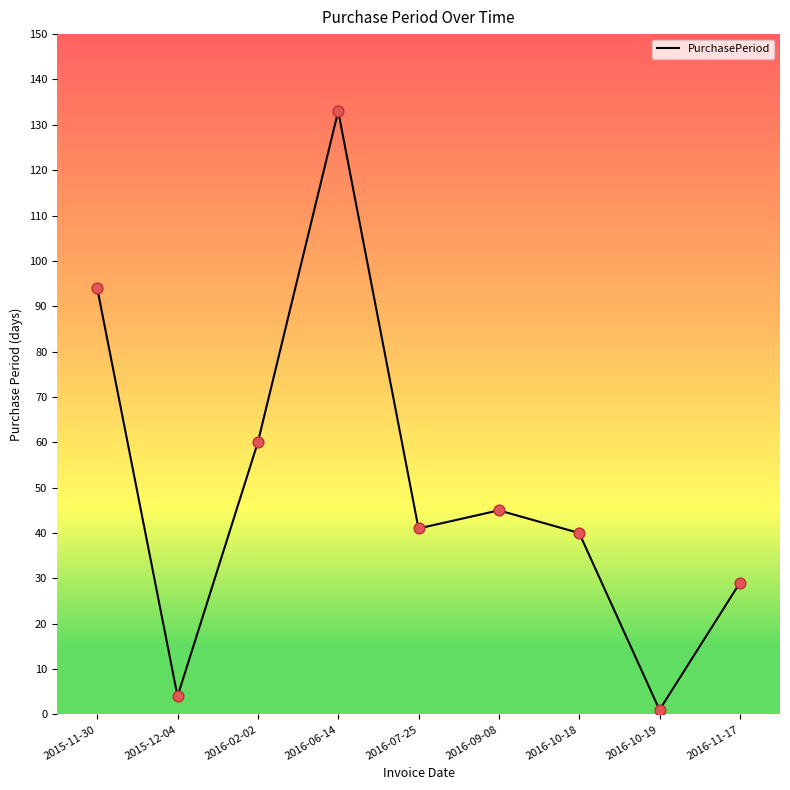

What is the ratio of the value at 2016-07-25 to the value at 2016-10-19?

41.0